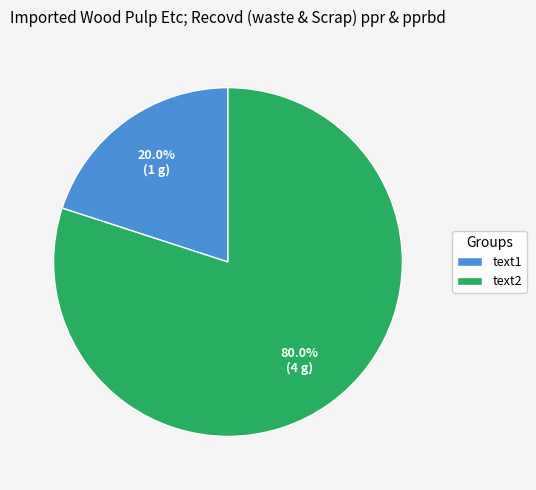

Rank the categories by value from highest to lowest.

text2, text1